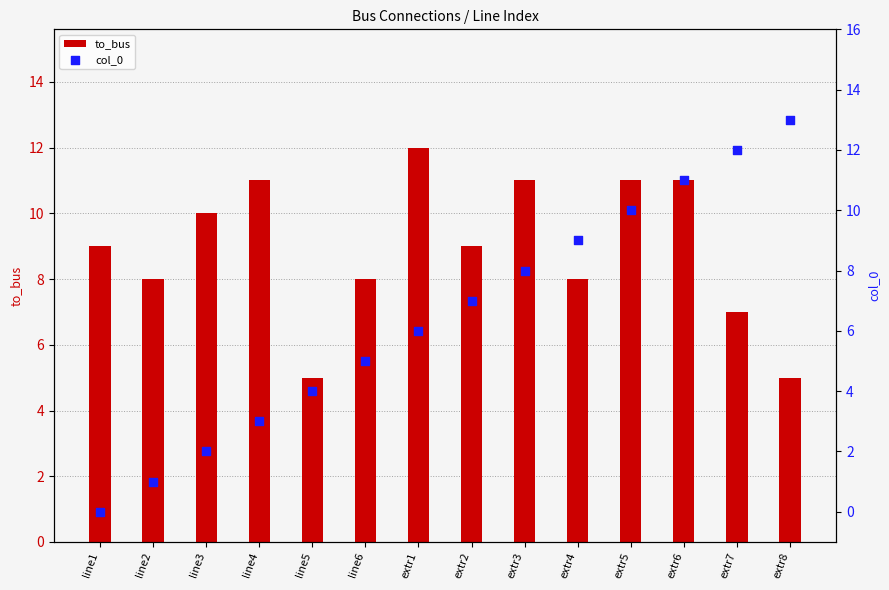

What are all the series names shown in the legend?

to_bus, col_0